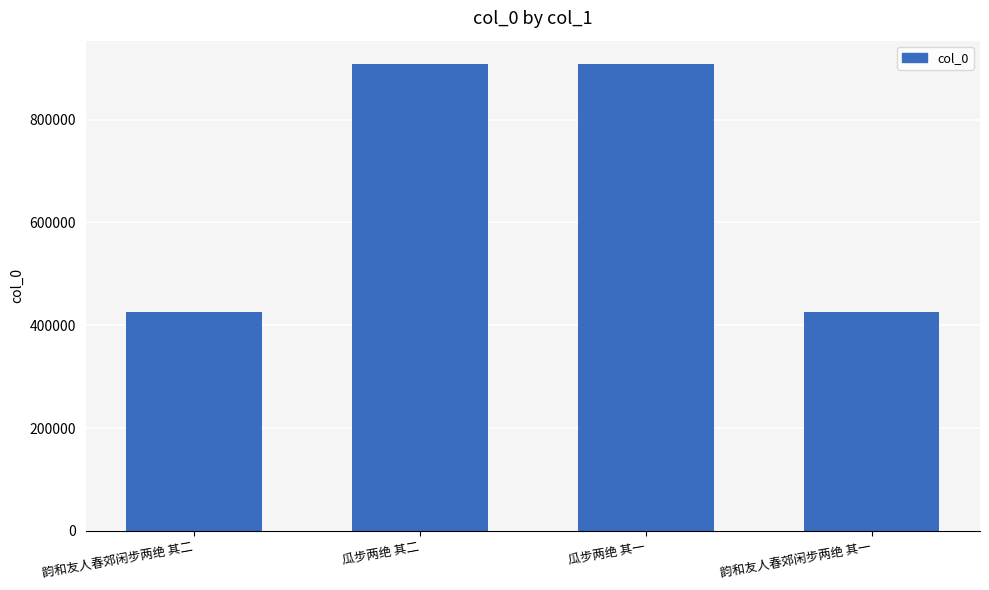

What is the minimum value shown in the chart?

426057